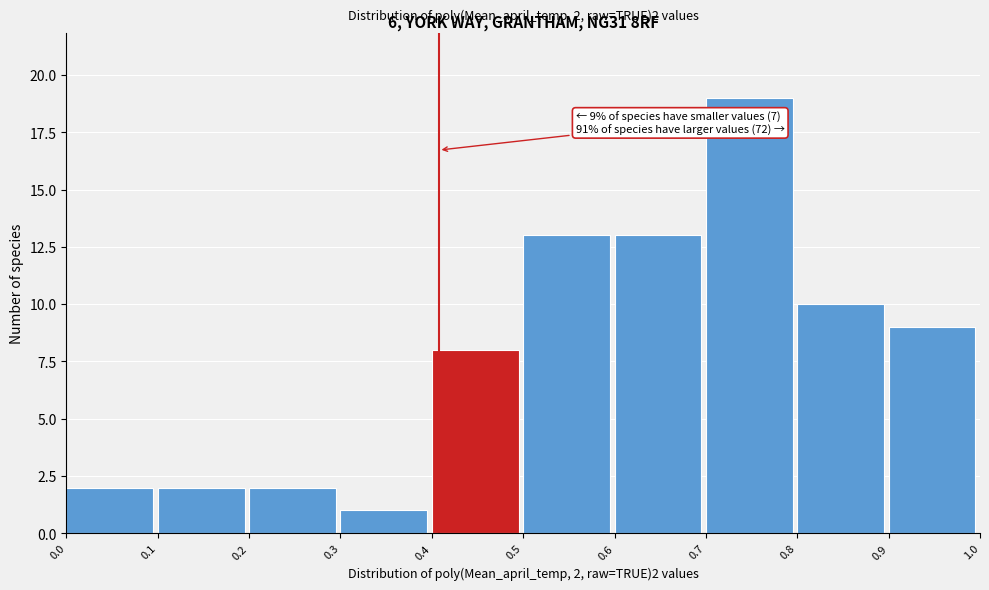

Over which range of the x-axis is the bar tallest?

0.7 to 0.8